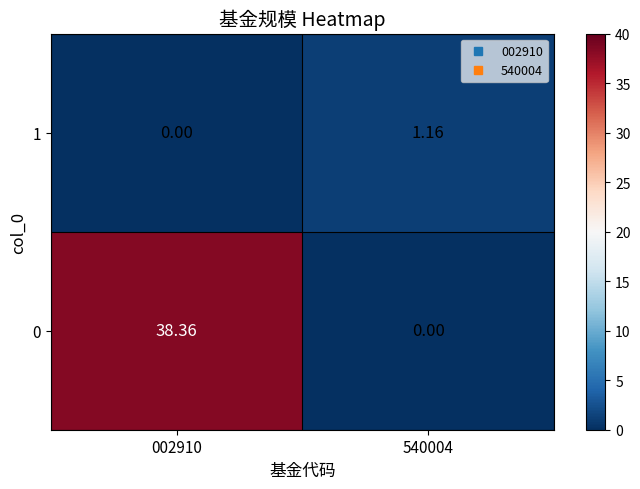

Which series has the largest total across all categories?

0